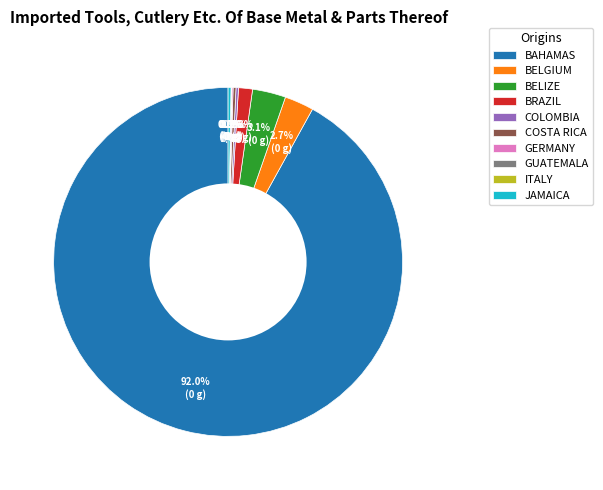

Is there any slice that represents more than half of the pie?

Yes